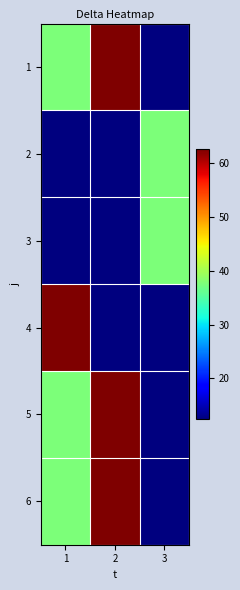

At 1, list the series in order from smallest to largest.

2, 3, 1, 5, 6, 4